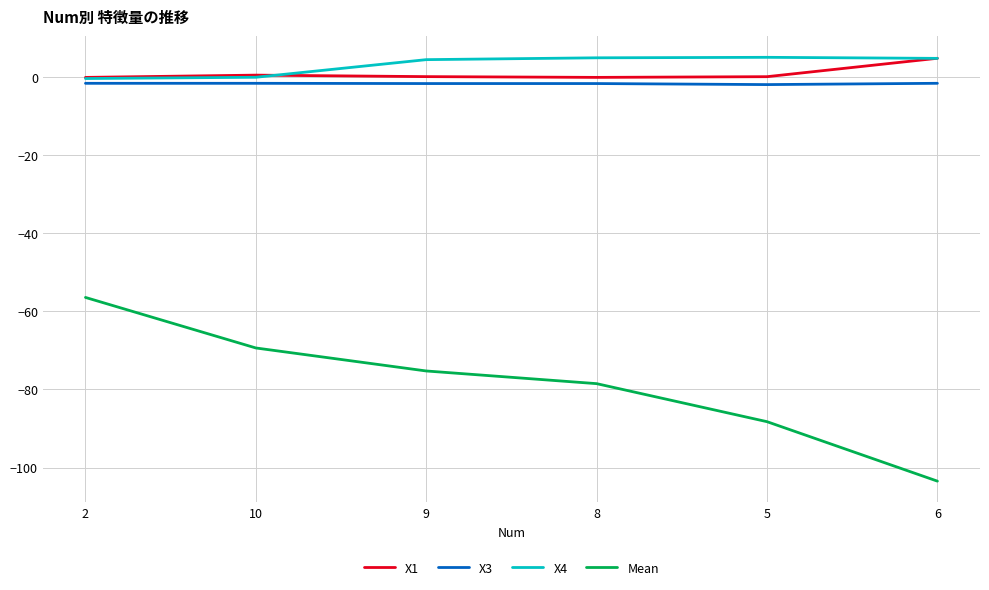

List the labels in order of Mean value, smallest first.

6, 5, 8, 9, 10, 2